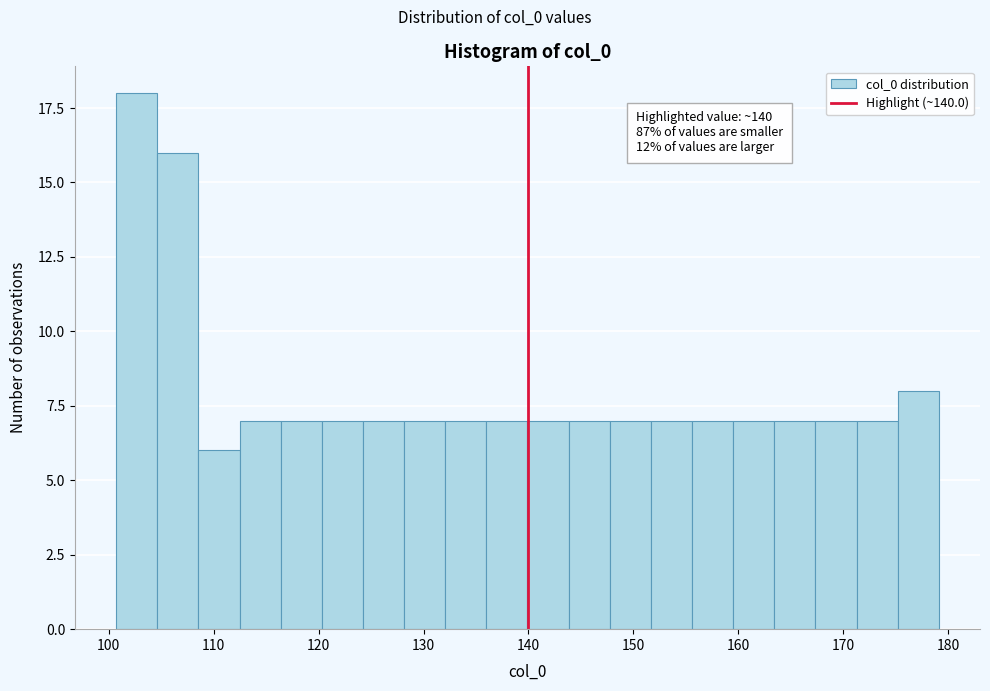

Around what value on the x-axis is the tallest bar? Give the approximate position of its centre, as read against the axis.

103